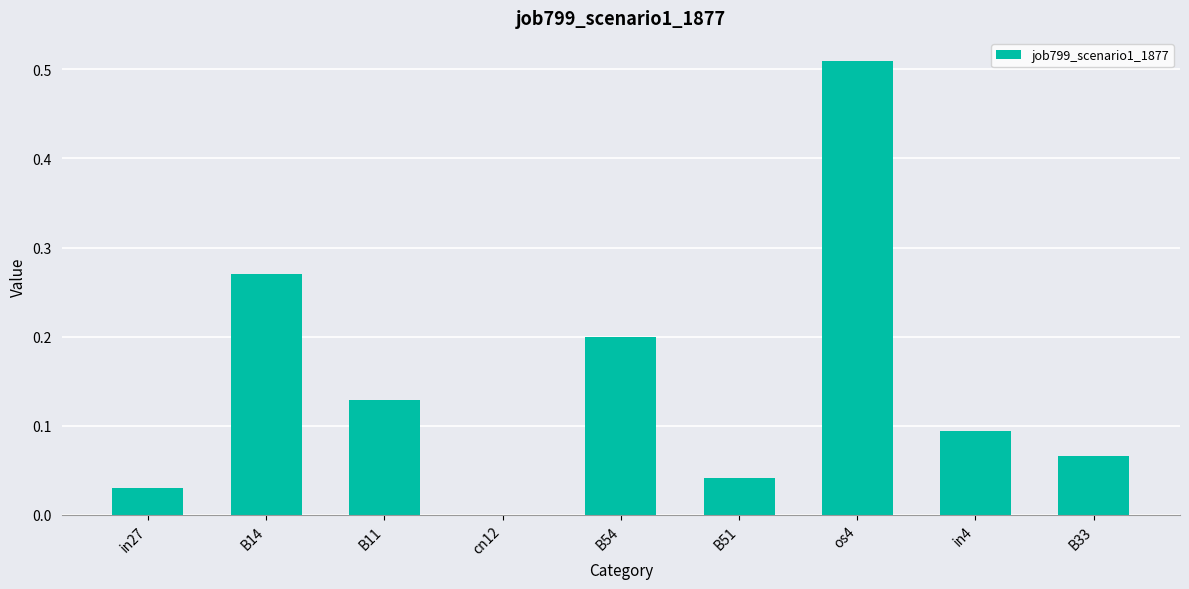

The chart shows a value of 0.0 at B51. True or false?

True